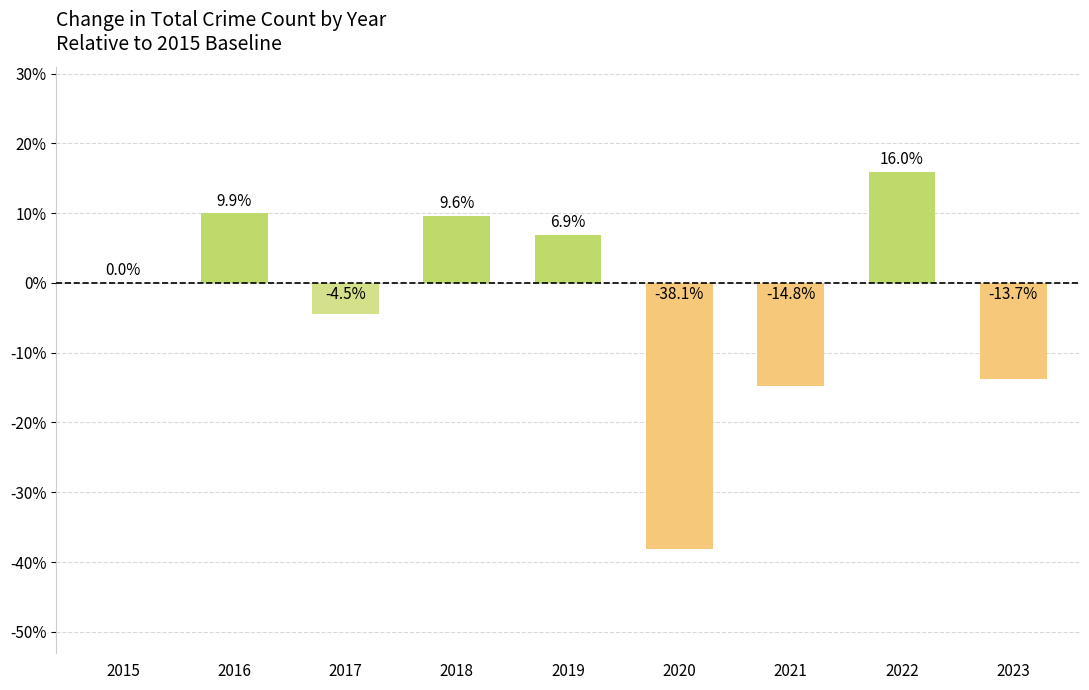

What is the approximate value at 2023?

-13.7